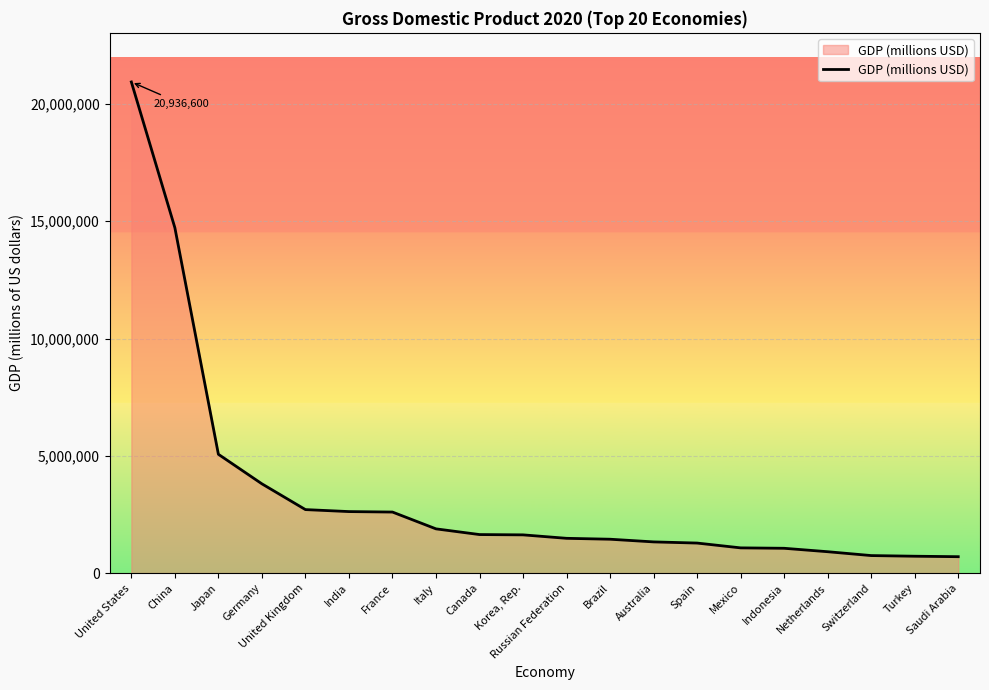

What value does the data have at Russian Federation, to the nearest 10?

1483500